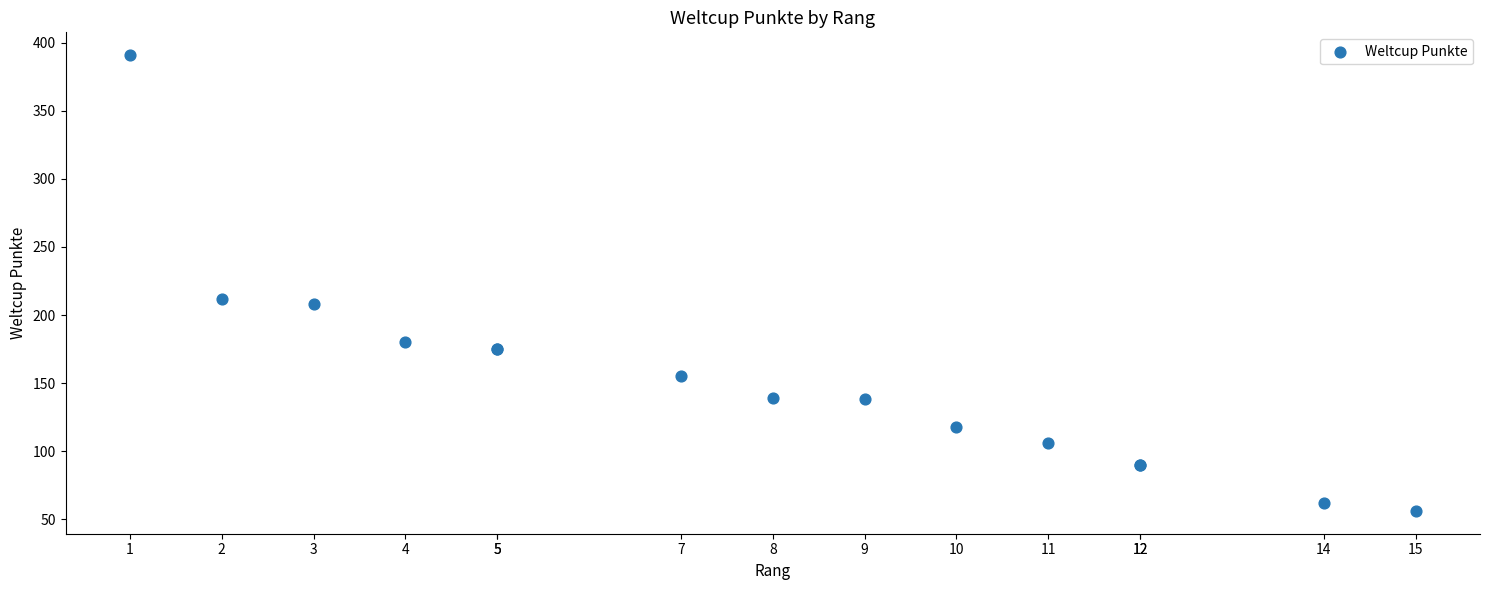

What Y value in the scatter plot is closest to 223?

212